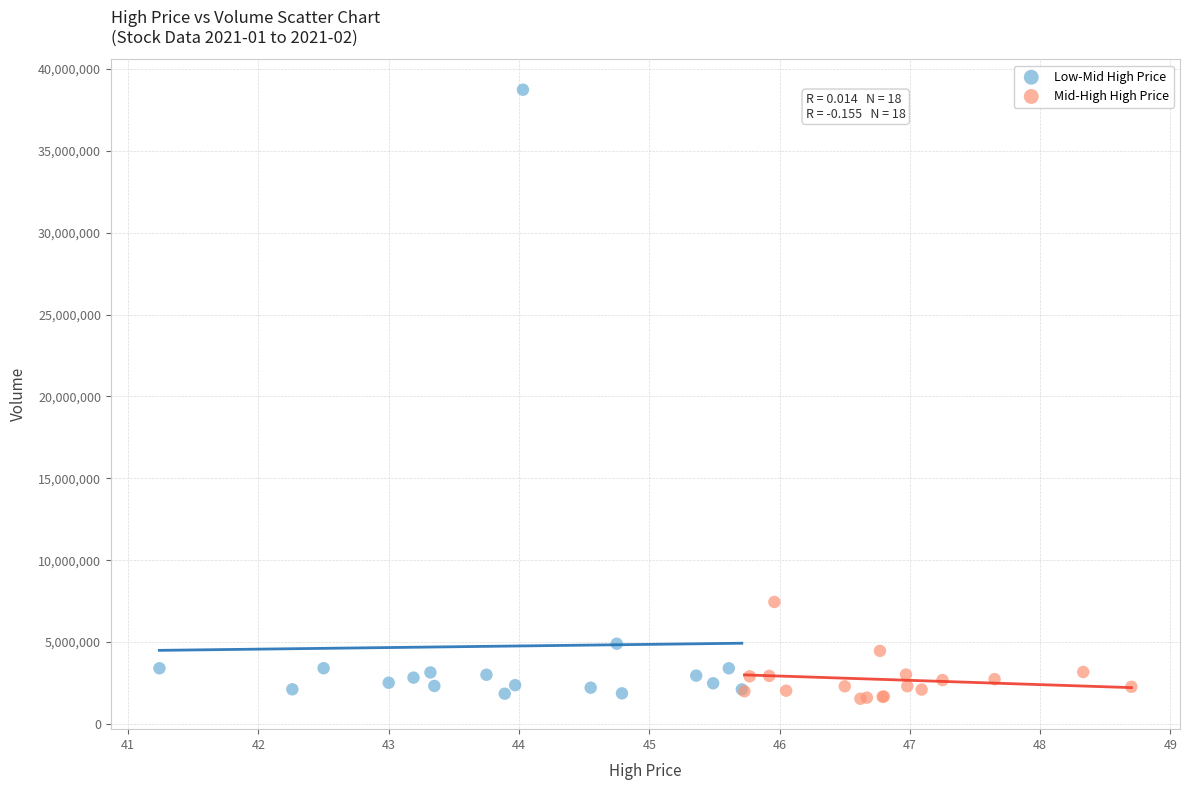

Which series contains the highest Y value?

Low-Mid High Price